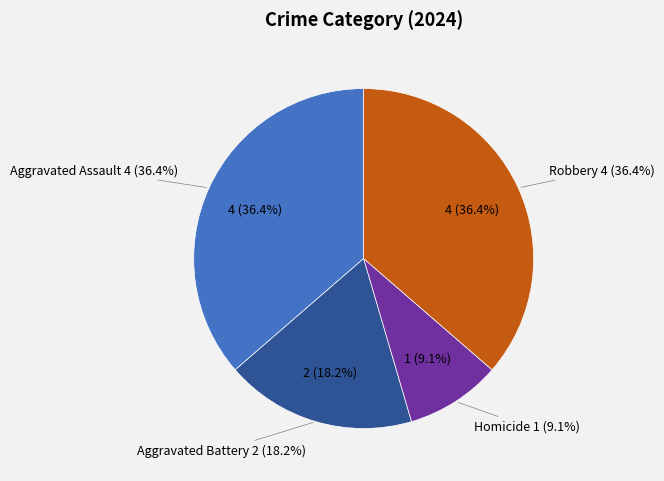

Which has a higher value, Homicide or Robbery?

Robbery